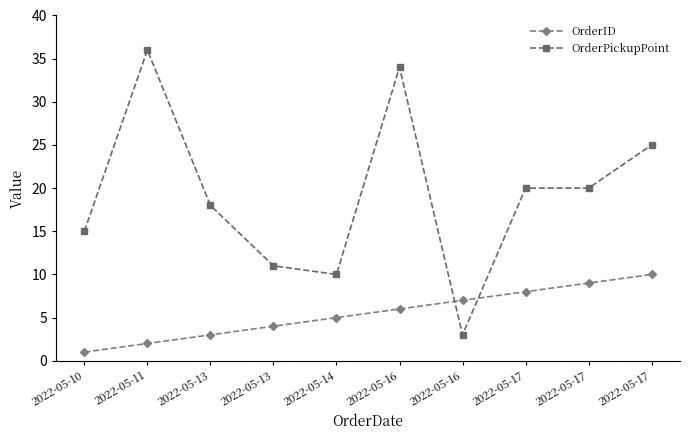

Is this an area chart (filled region under the line)?

No